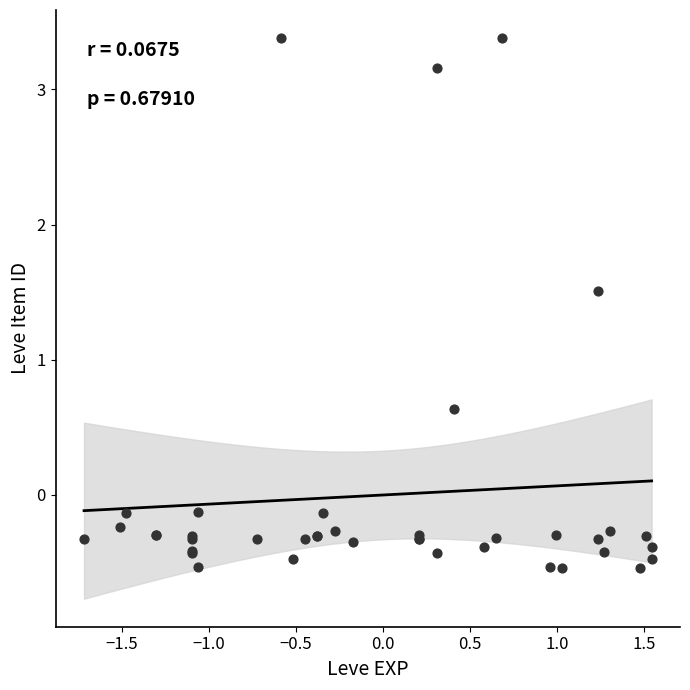

What Y value in the scatter plot is closest to 1?

0.6